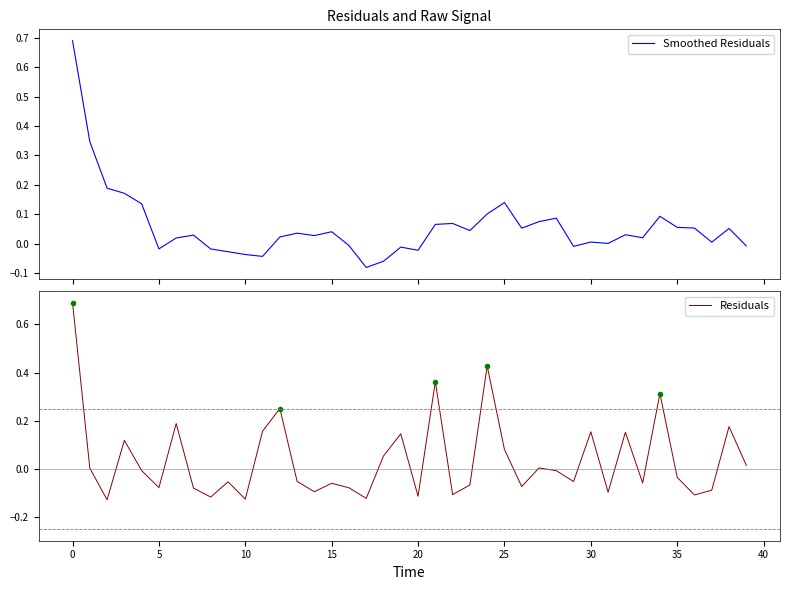

At which label does Smoothed Residuals reach its minimum?

17